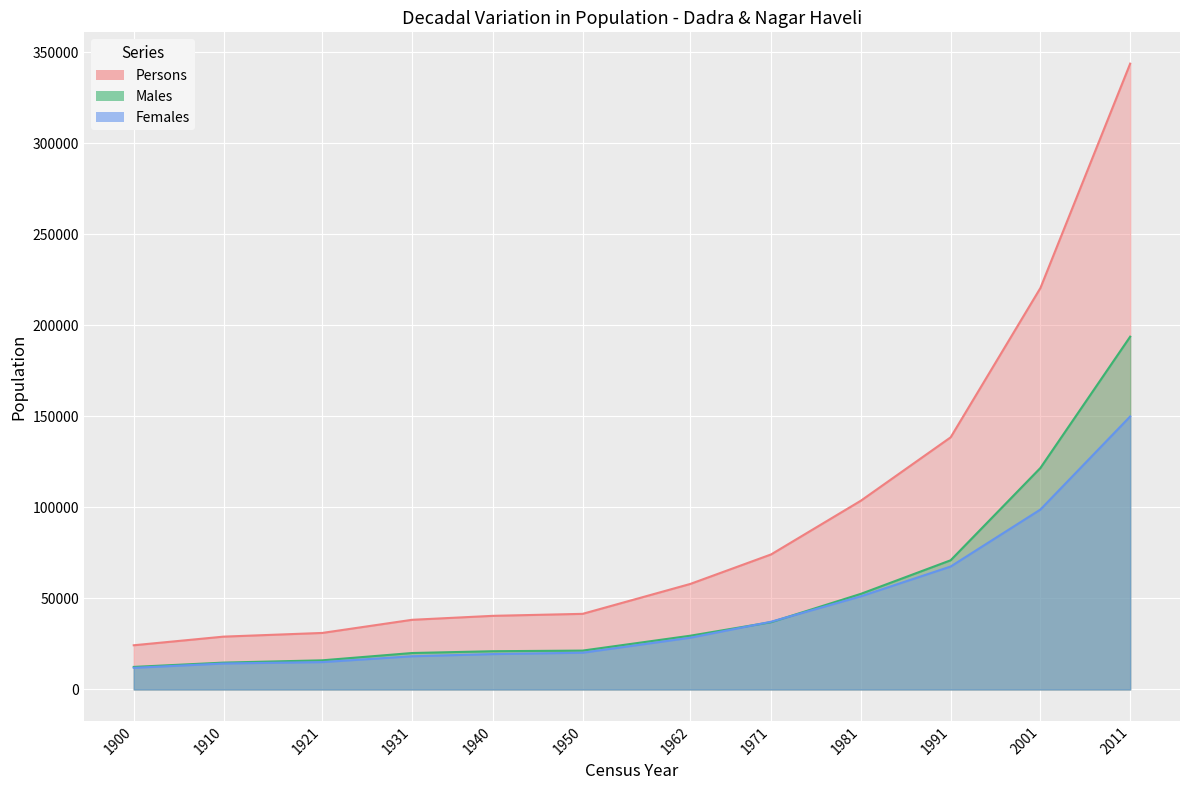

List the labels in order of Persons value, smallest first.

1900, 1910, 1921, 1931, 1940, 1950, 1962, 1971, 1981, 1991, 2001, 2011